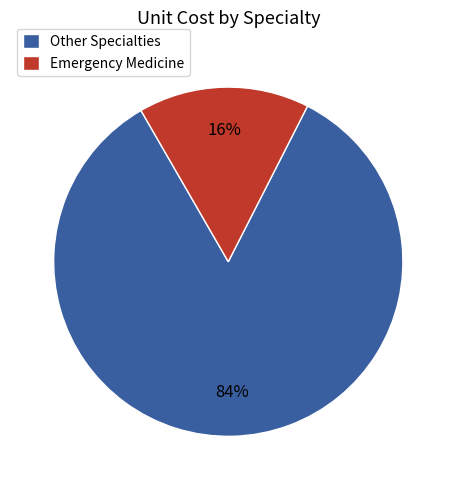

To the nearest percent, what is the difference between the largest and smallest slice percentages?

68%